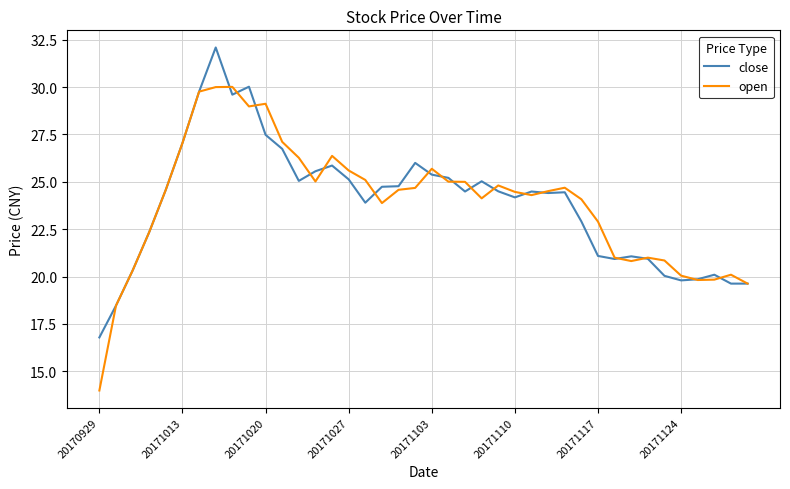

Is this an area chart (filled region under the line)?

No